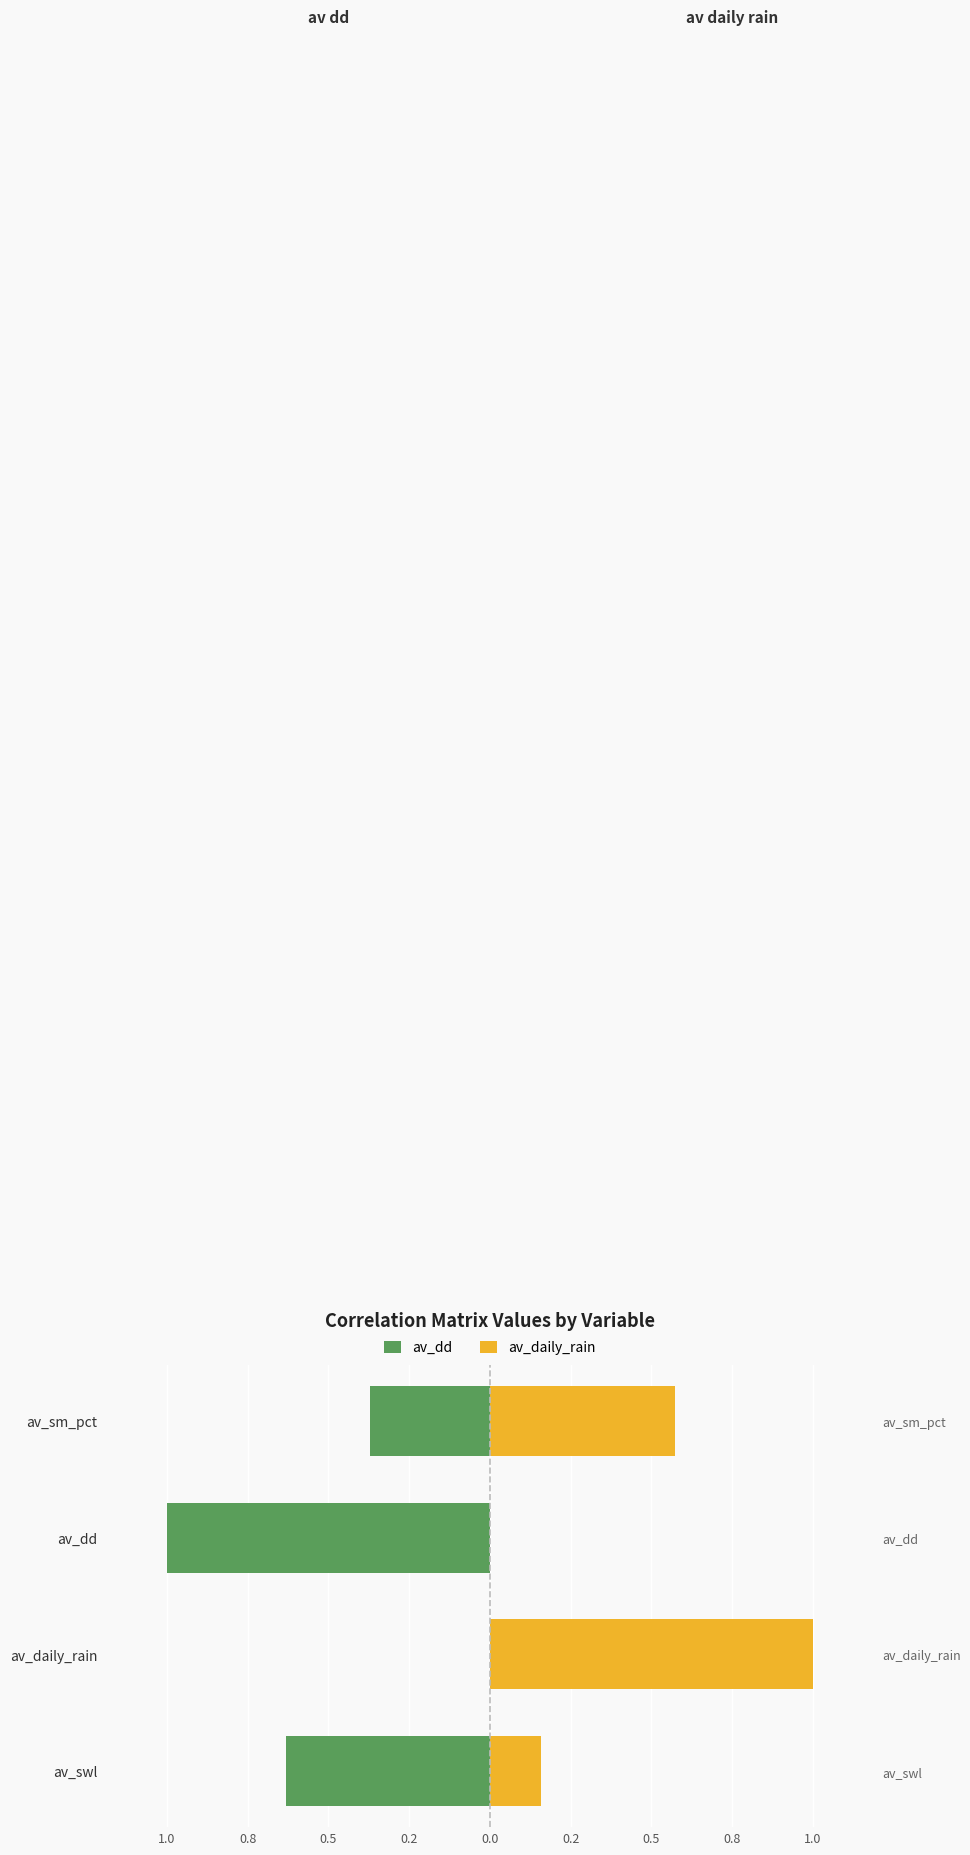

Does the chart contain stacked bars?

No